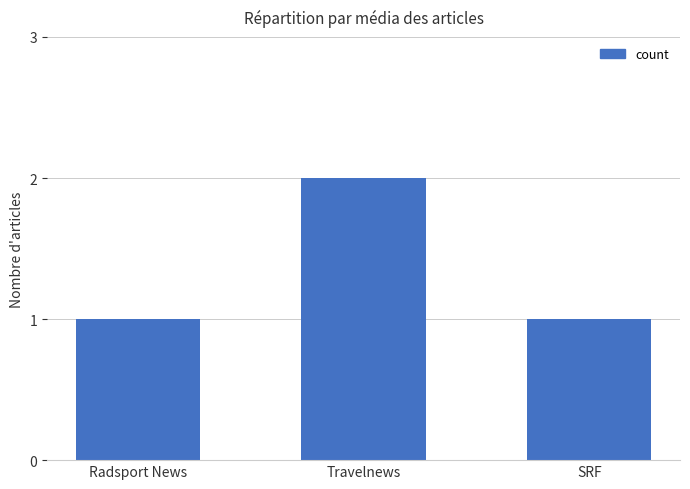

What is the sum of all values?

4